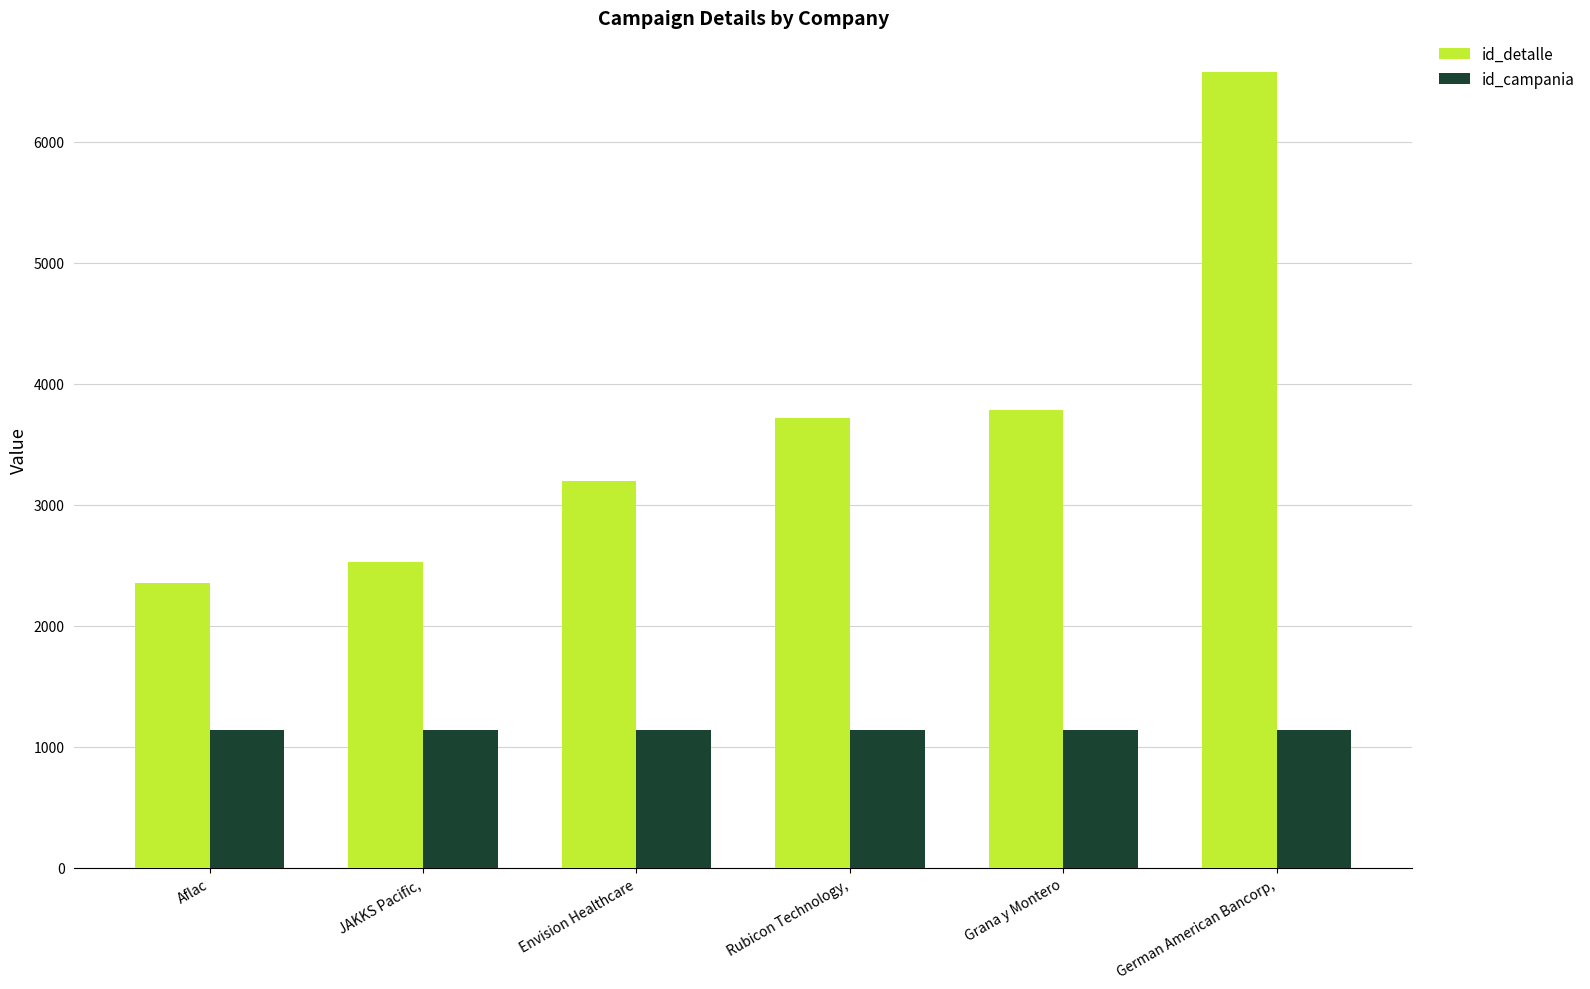

Which category has the highest value in the id_detalle series?

German American Bancorp,